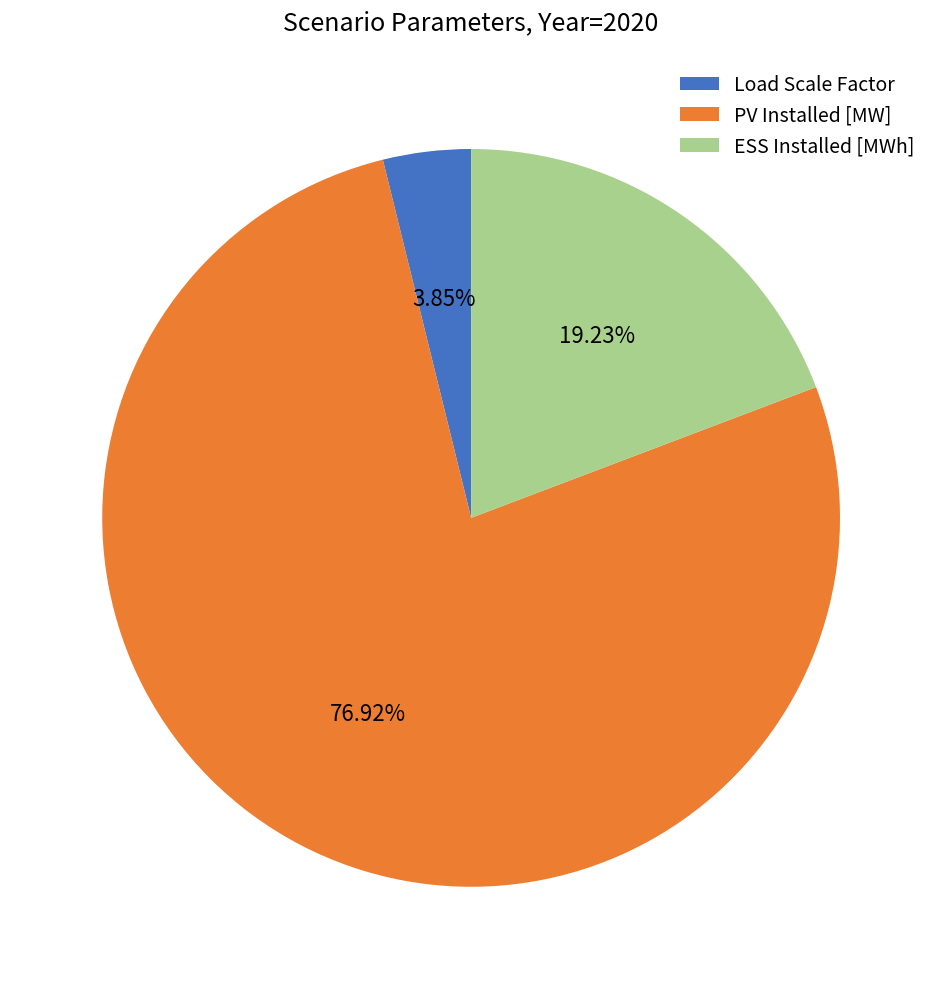

To the nearest percent, what percentage of the pie is PV Installed [MW]?

77%